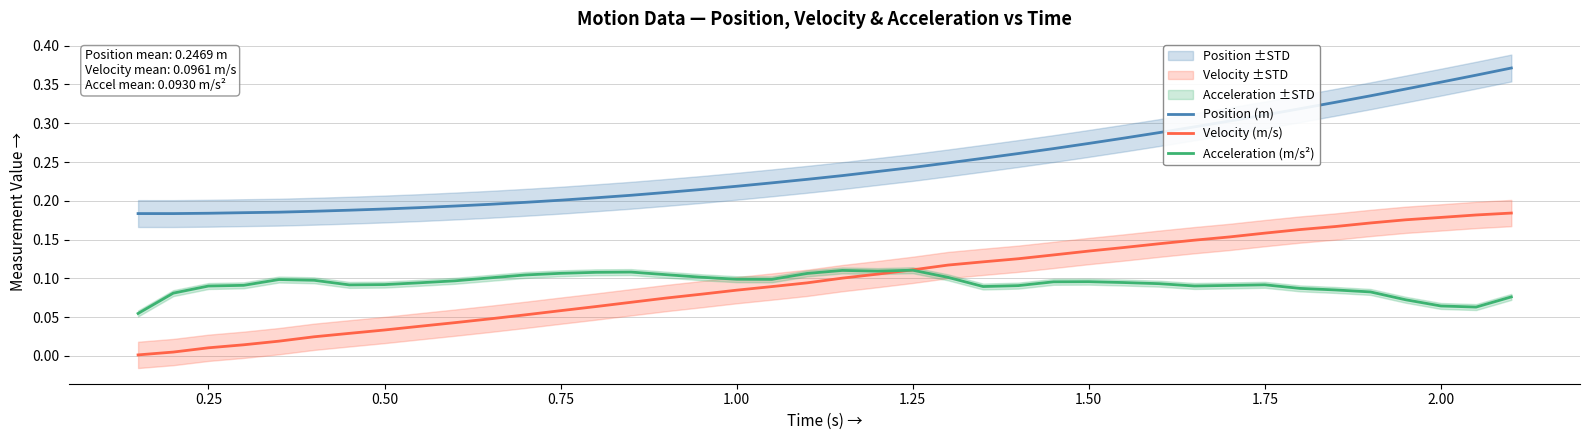

True or false: Velocity (m/s) and Position (m) cross at least once.

False